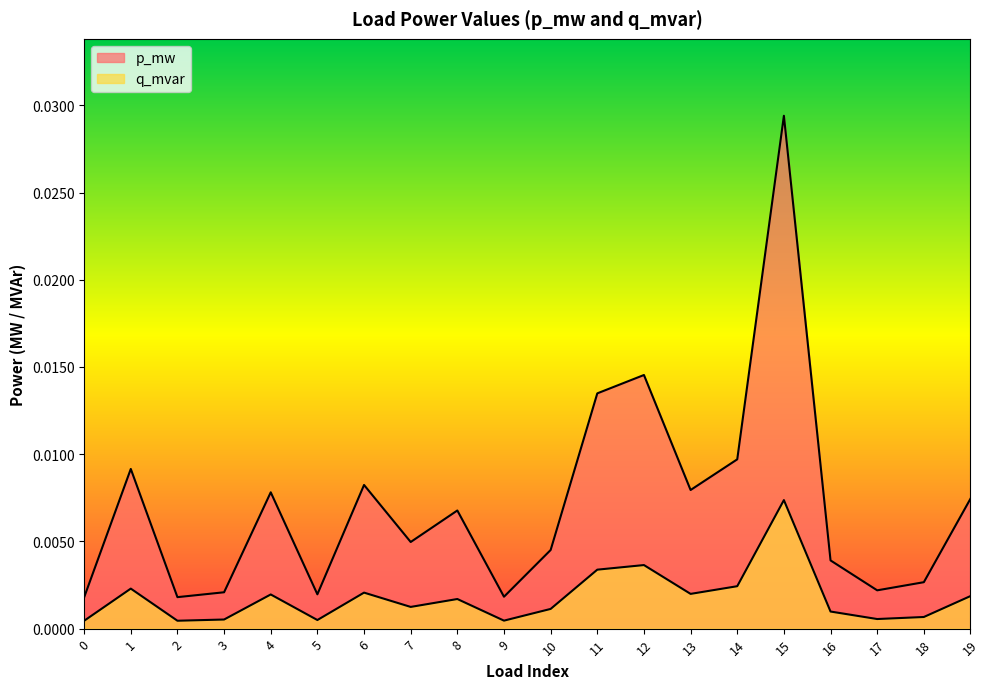

Which series changed the most between 16 and 19?

p_mw